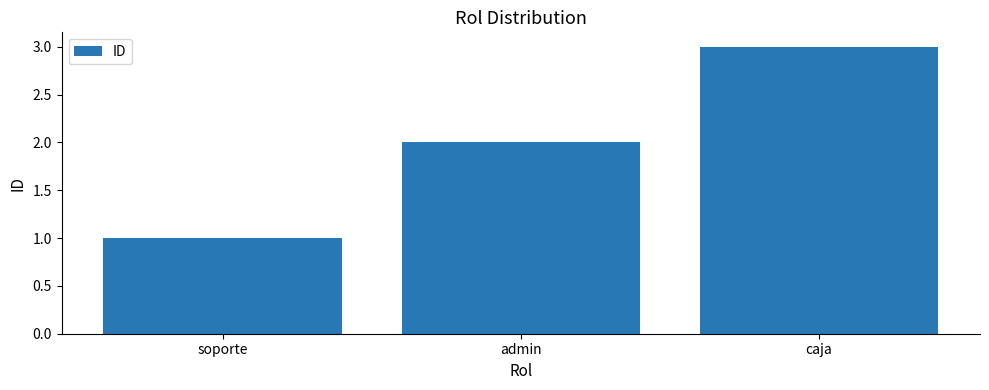

Reading left to right, transcribe all the data shown in this chart.

soporte=1	admin=2	caja=3